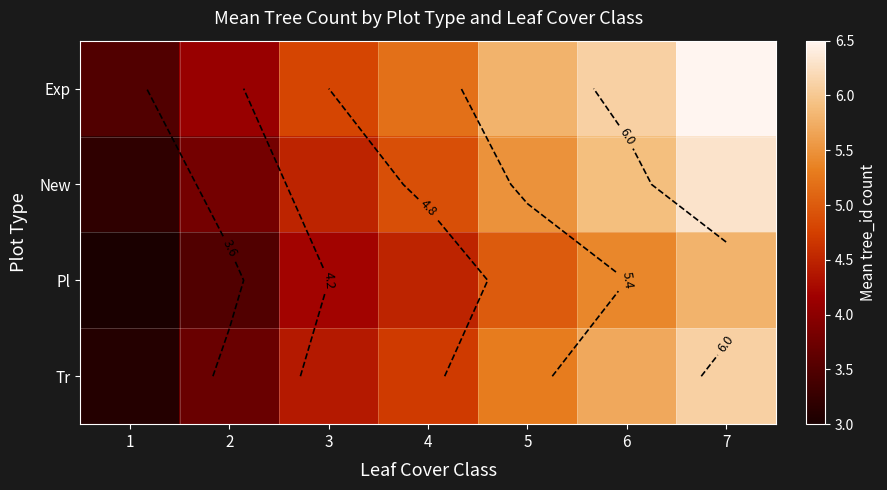

What is the difference between the highest and lowest values at 1?

0.5